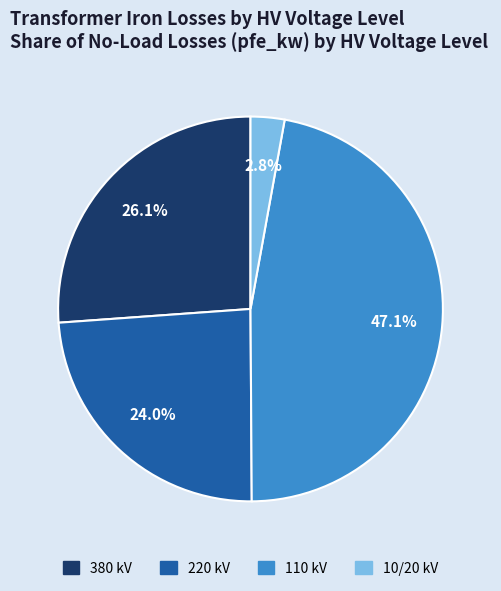

To the nearest percent, what is the average slice percentage?

25%